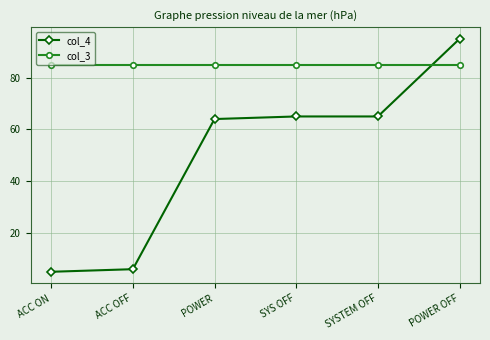

What is the spread (max minus min) of values at SYS OFF?

20